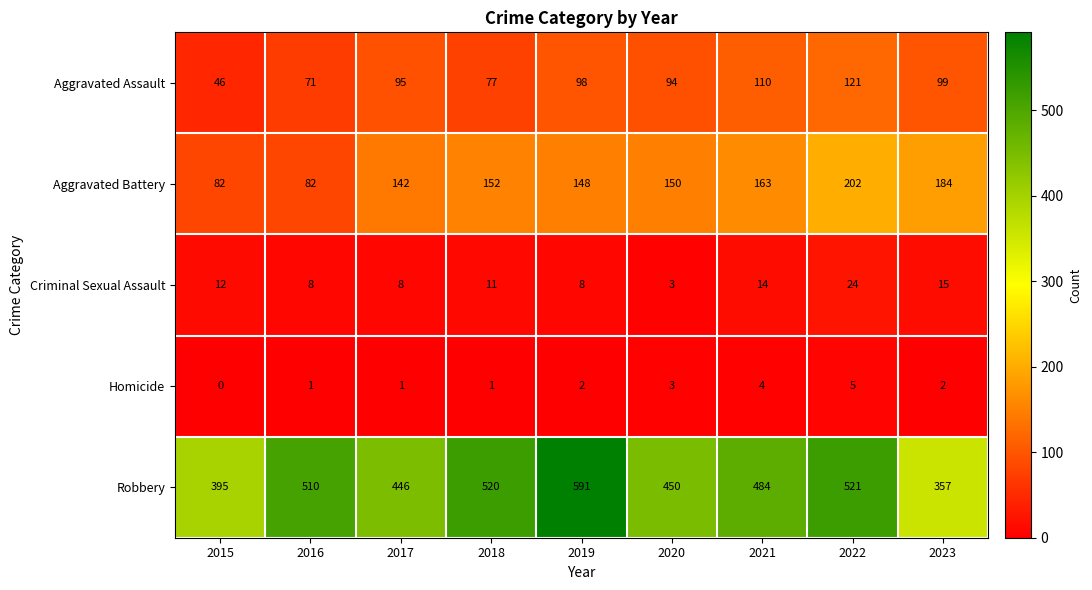

What is the spread (max minus min) of values at 2019?

589